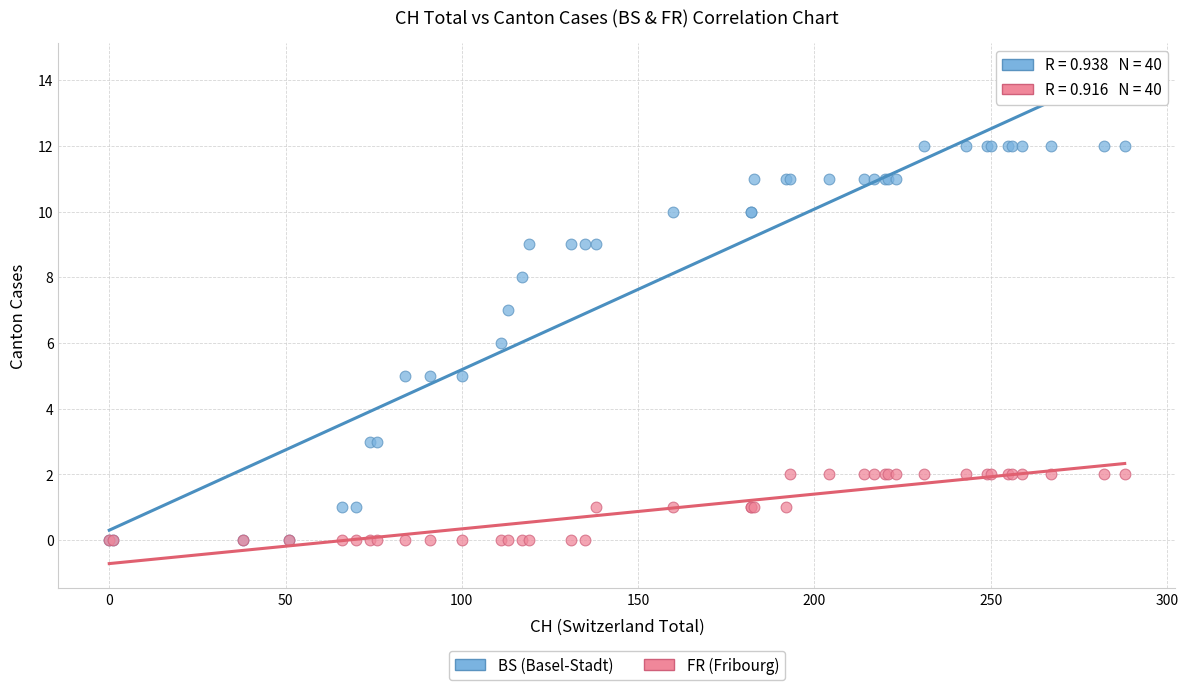

Which series has the largest Y range (max minus min)?

BS (Basel-Stadt)